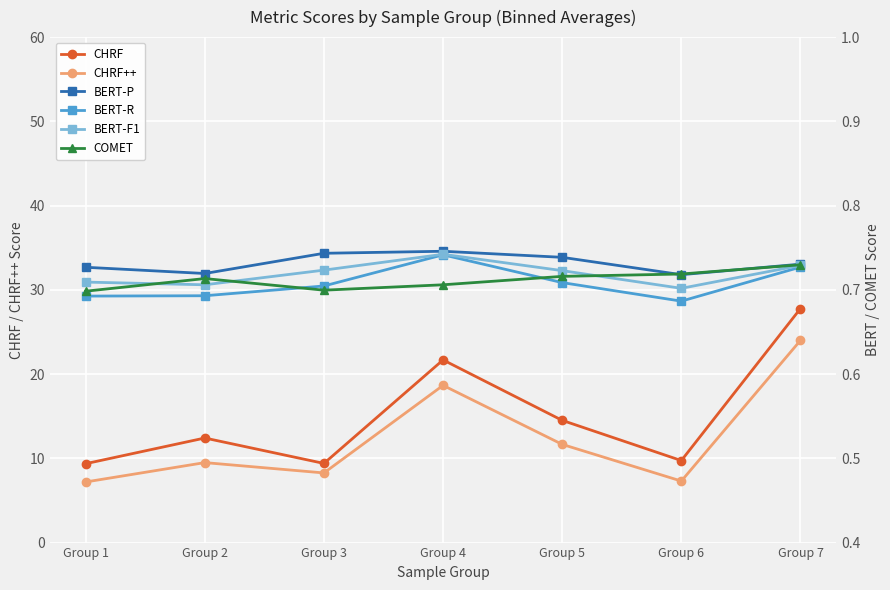

What is the sum of the CHRF values at Group 3 and Group 5?

23.9